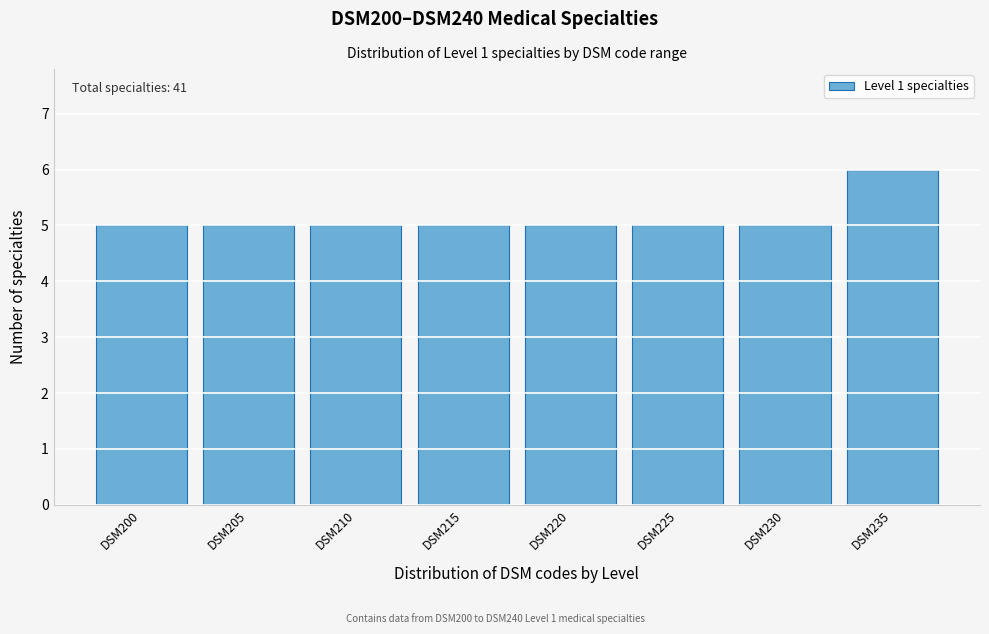

Reading left to right, transcribe all the data shown in this chart.

5	5	5	5	5	5	5	6